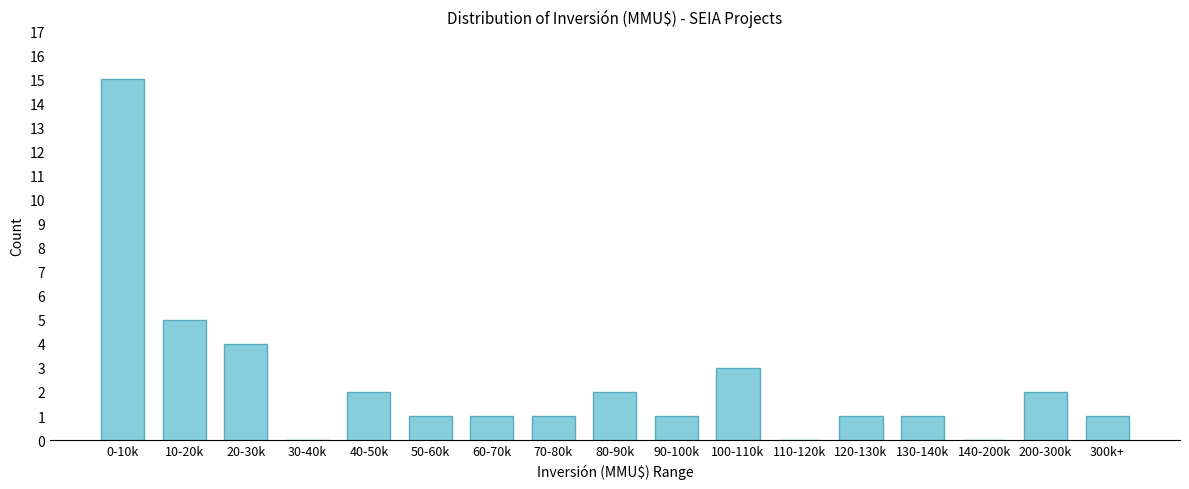

Reading left to right, transcribe all the data shown in this chart.

0-10k=15	10-20k=5	20-30k=4	30-40k=0	40-50k=2	50-60k=1	60-70k=1	70-80k=1	80-90k=2	90-100k=1	100-110k=3	110-120k=0	120-130k=1	130-140k=1	140-200k=0	200-300k=2	300k+=1